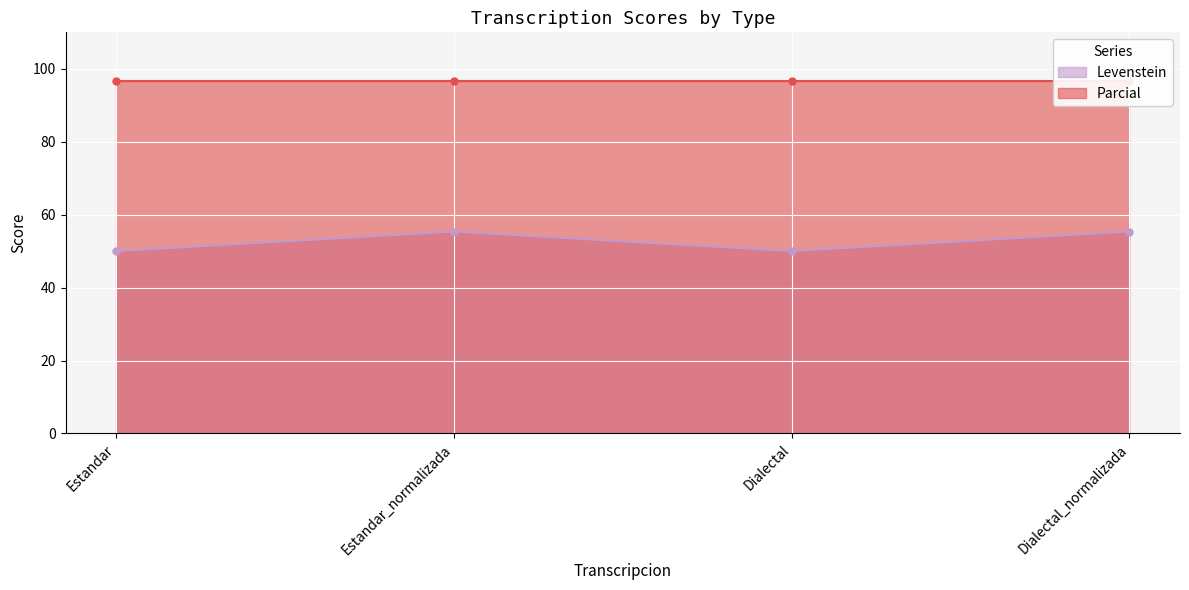

What is the sum of the values at Dialectal_normalizada and Estandar?

105.4